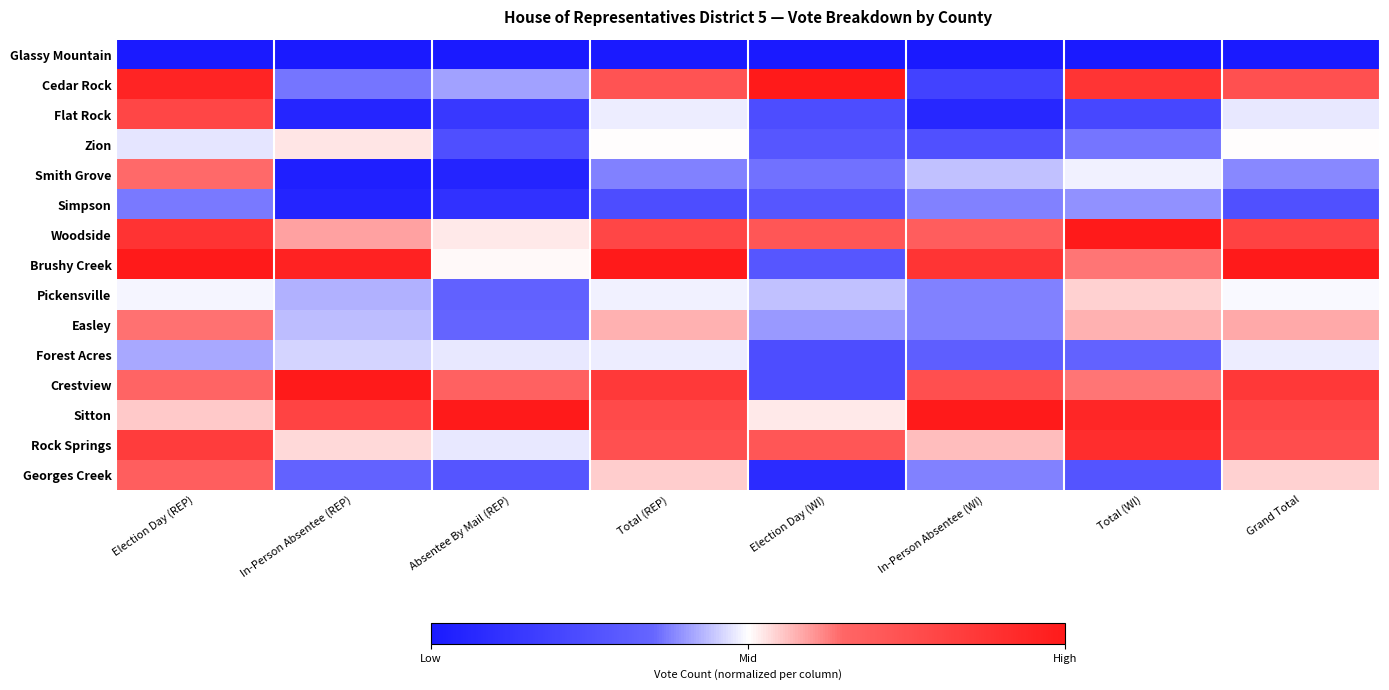

What is the difference between the highest and lowest values at Absentee By Mail (REP)?

1.0